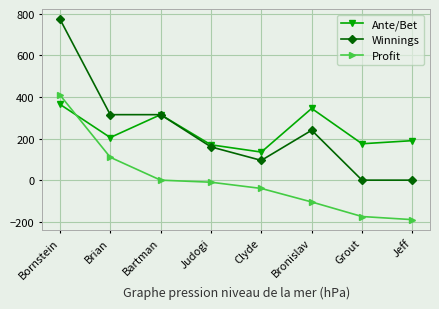

Between Bartman and Clyde, which series saw the biggest shift?

Winnings